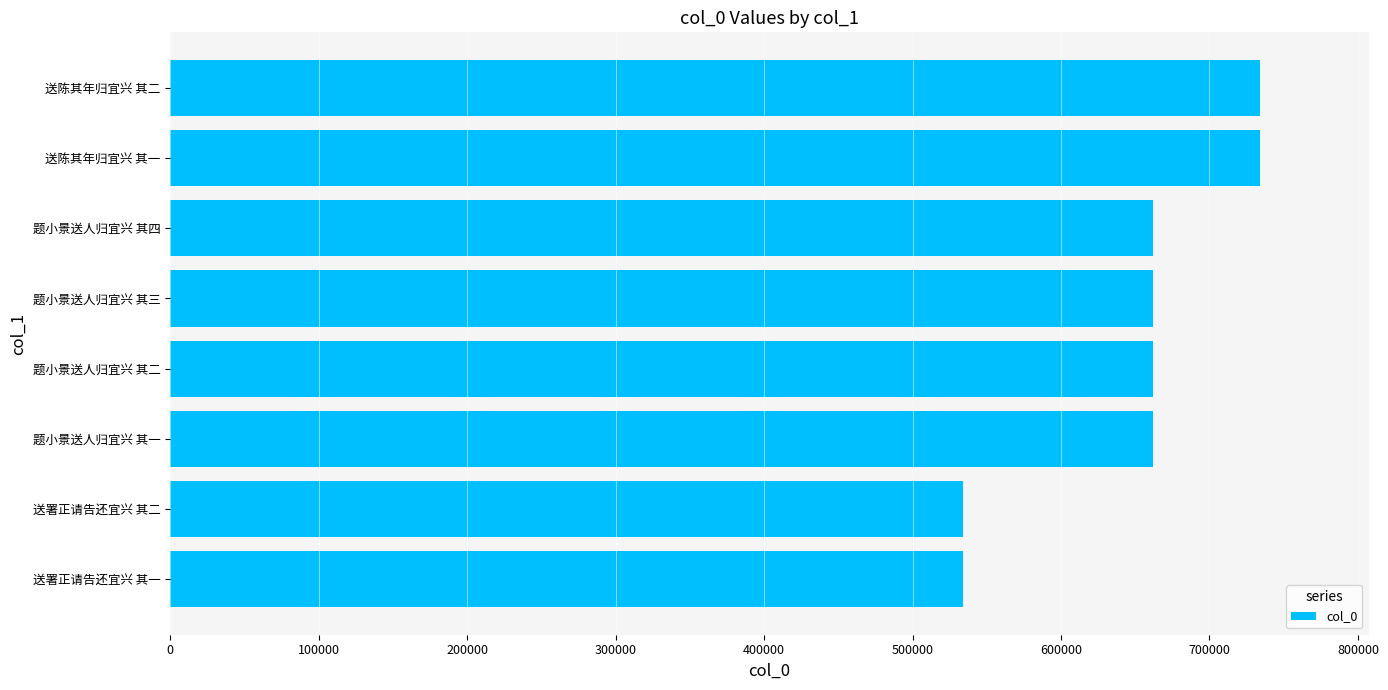

What is the minimum value shown in the chart?

534082